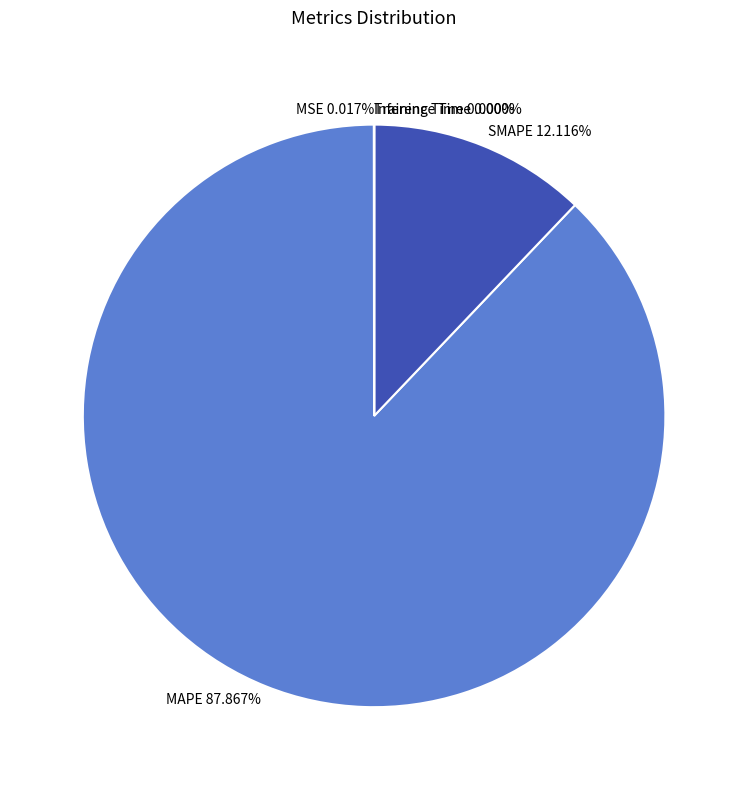

True or false: MAPE accounts for 99% of the total.

False